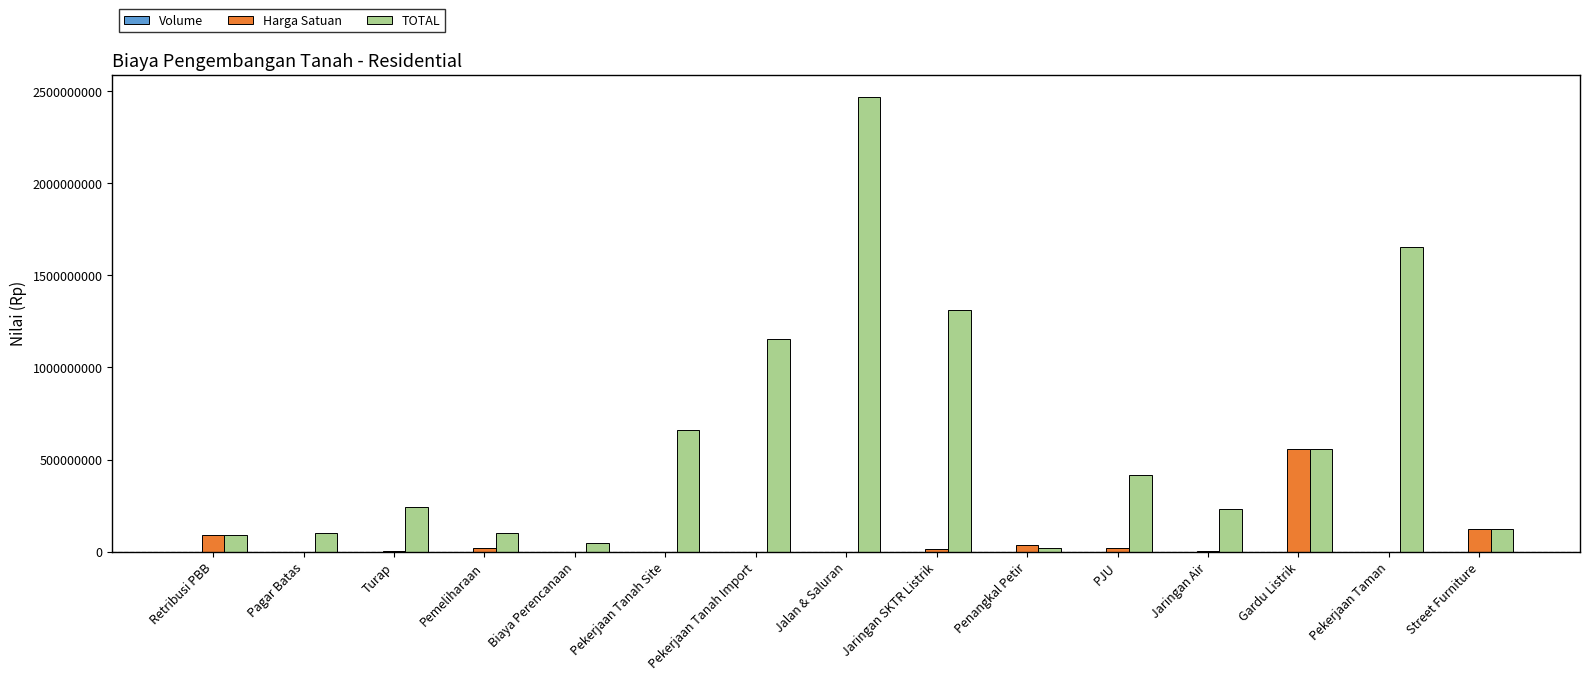

Count the number of categories in the chart.

15